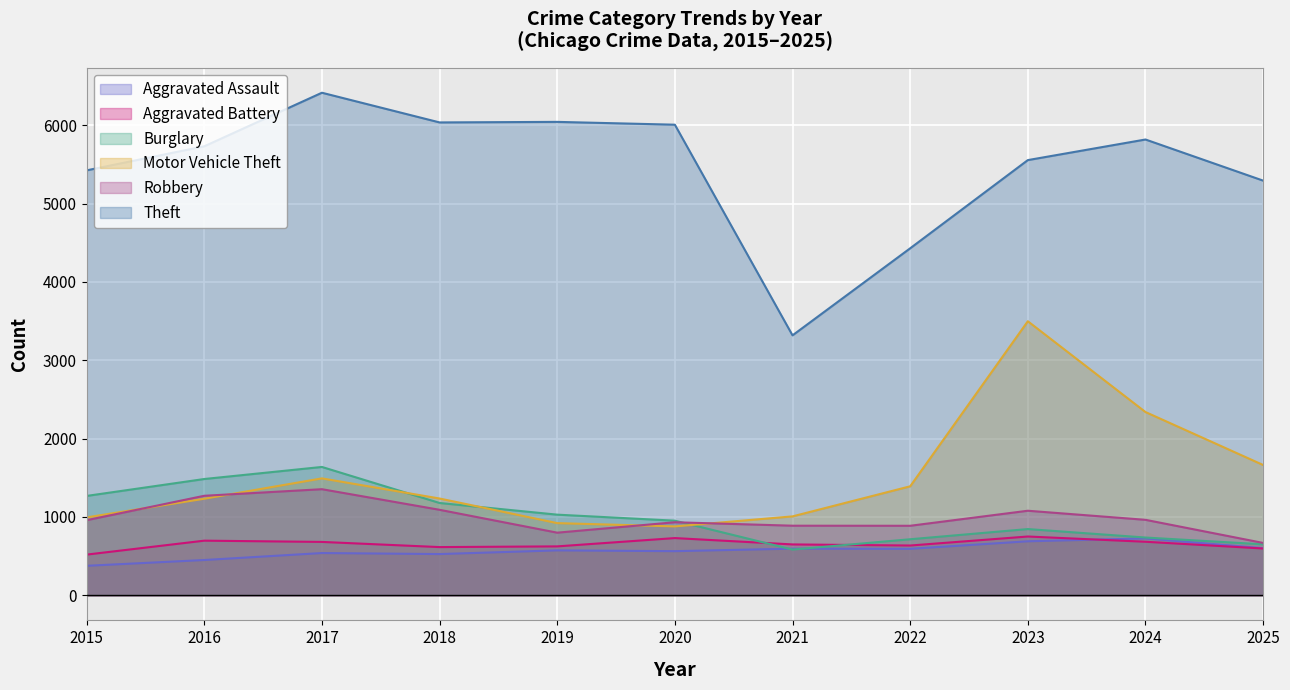

True or false: Aggravated Battery has more than 1 interior local peaks.

True